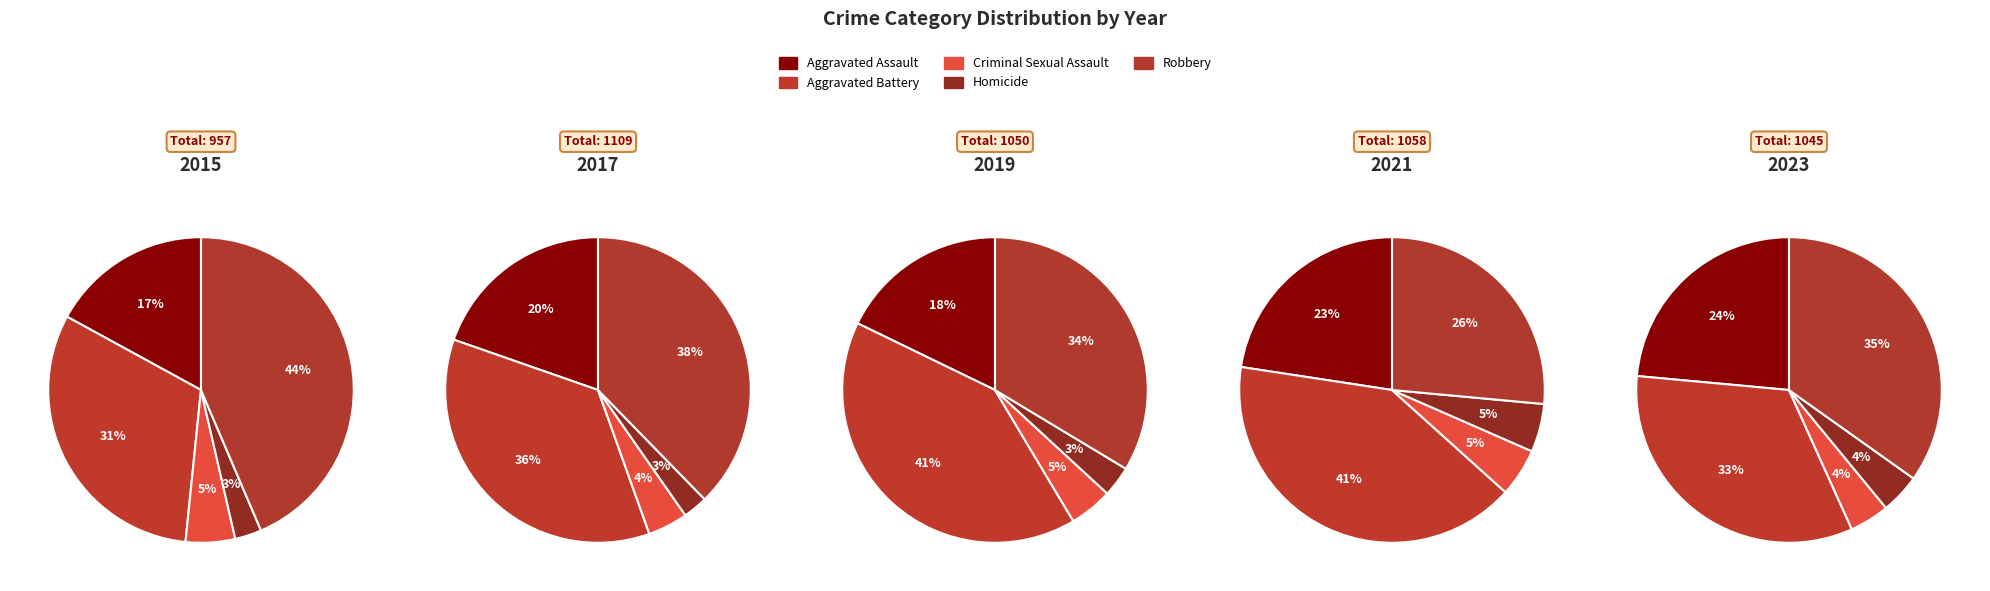

Count the number of slices in the pie.

5